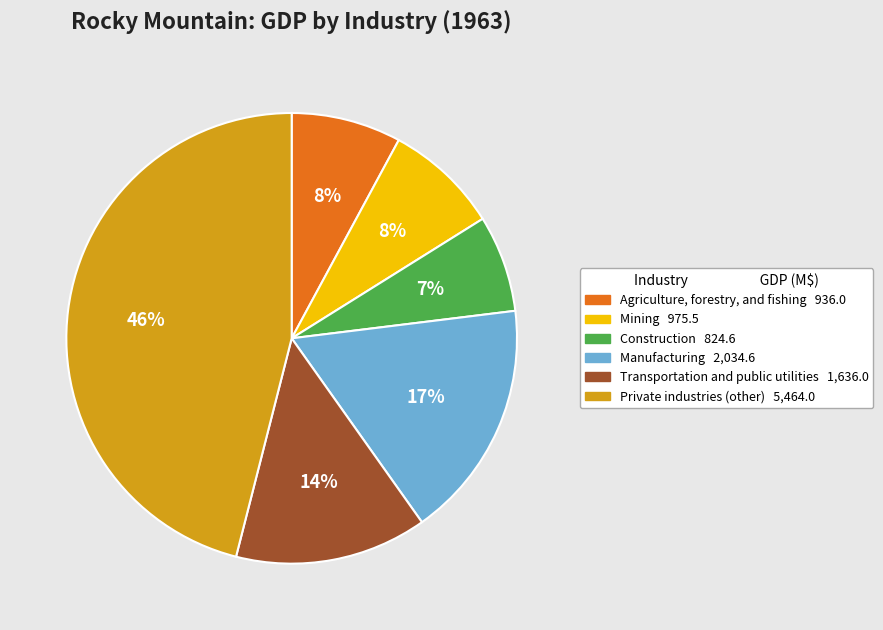

What is the largest slice in the pie chart?

Private industries (other)